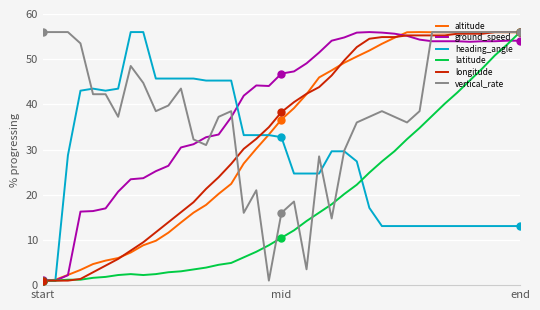

True or false: latitude has more than 0 interior local peaks.

True